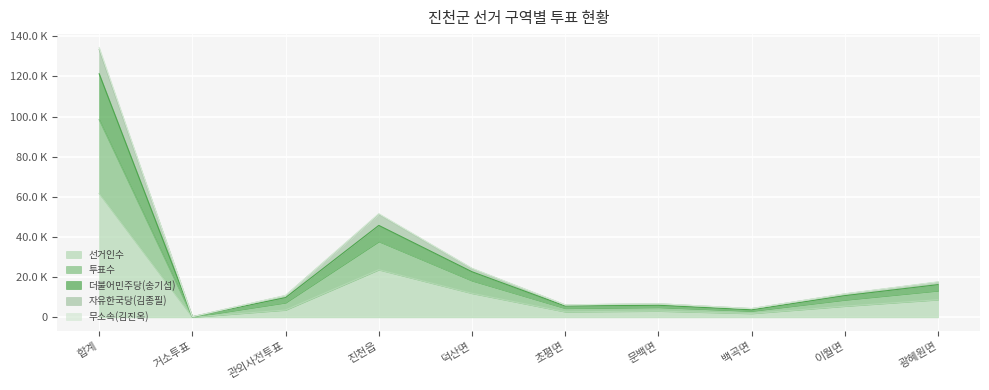

Which category has the lowest value in the 투표수 series?

거소투표